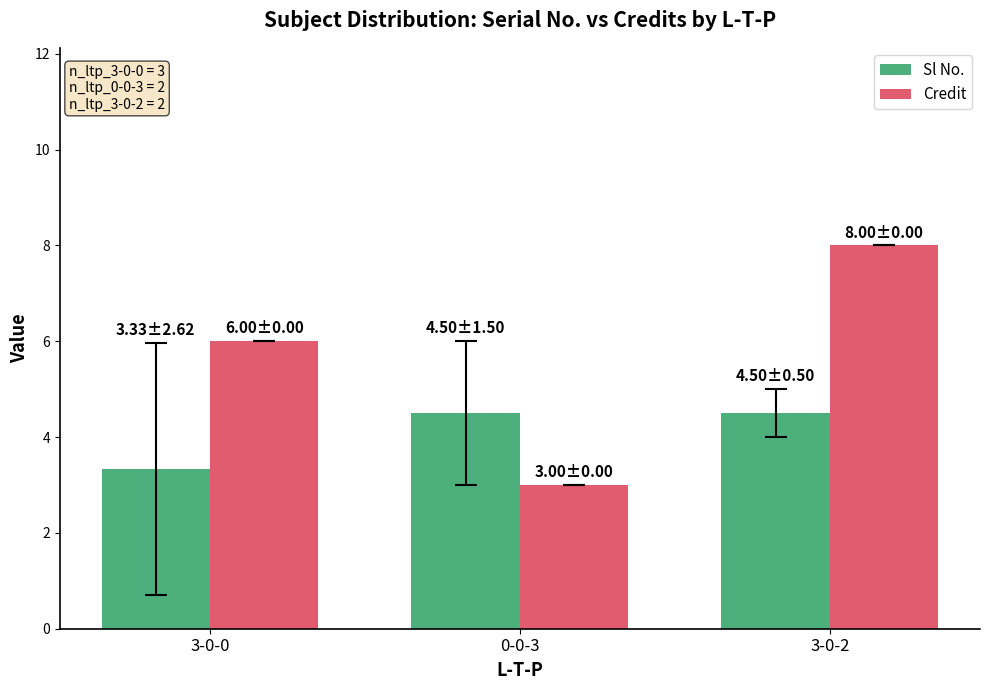

List the series in order of their peak value, highest first.

Credit, Sl No.